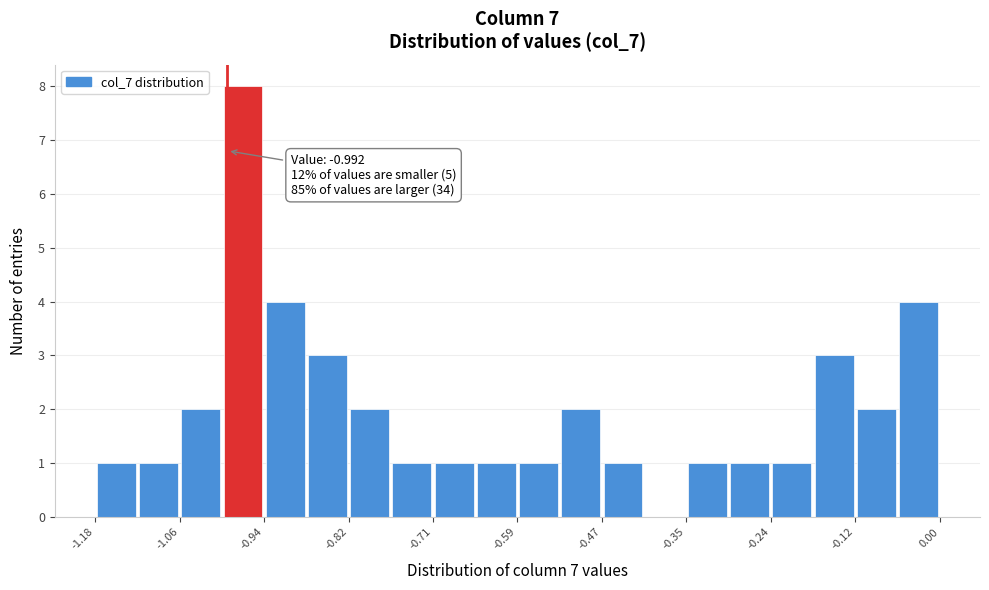

Read against the x-axis, roughly where is the centre of the tallest bar?

-0.98